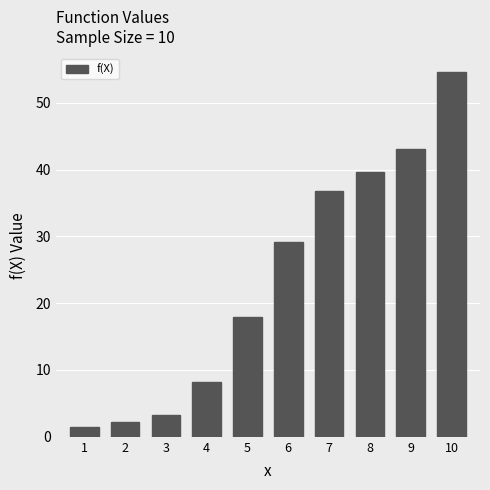

Reading left to right, what are all the values shown in this chart?

1=1.4	2=2.2	3=3.3	4=8.2	5=17.9	6=29.2	7=36.8	8=39.6	9=43.1	10=54.6